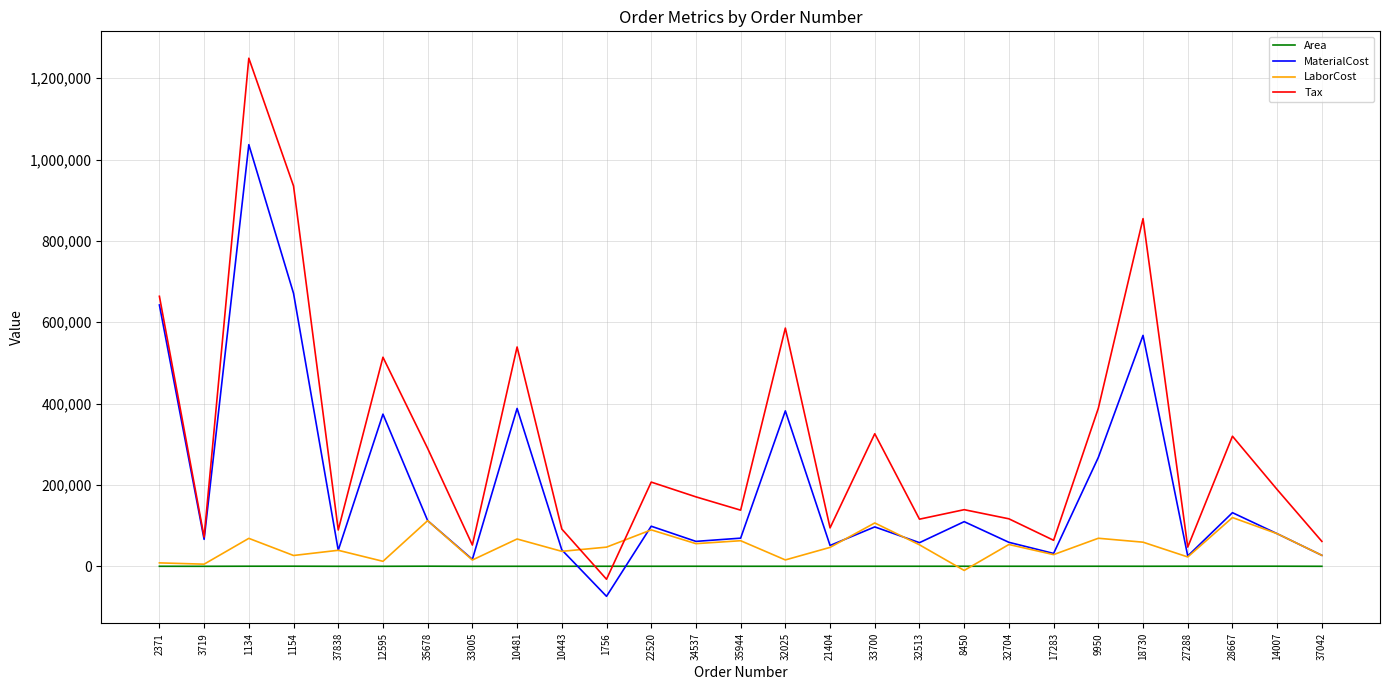

What is the spread (max minus min) of values at 34537?

170593.6